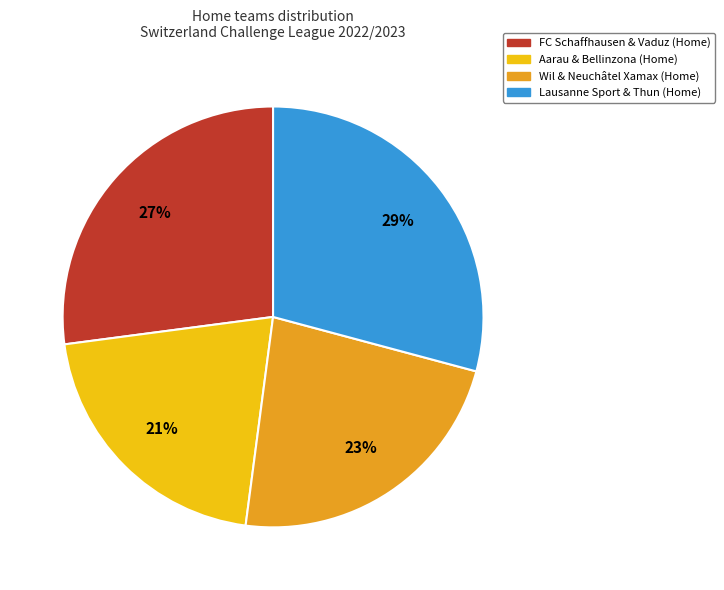

Is there a majority slice in this chart?

No